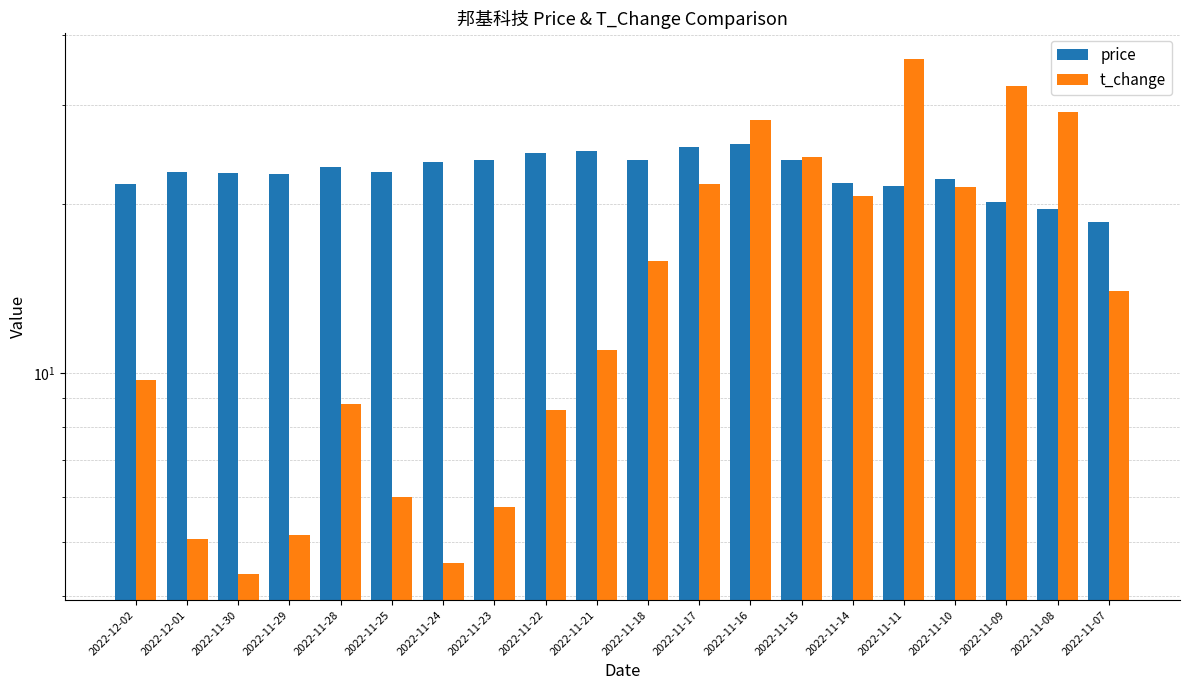

How many bars are there in each group?

2